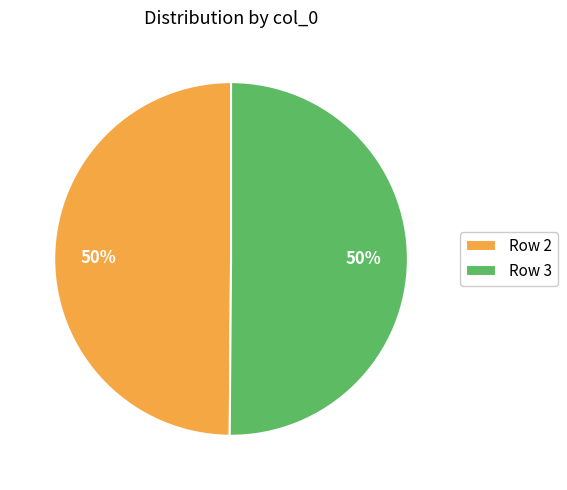

Combined, do Row 3 and Row 2 account for over 50%?

Yes